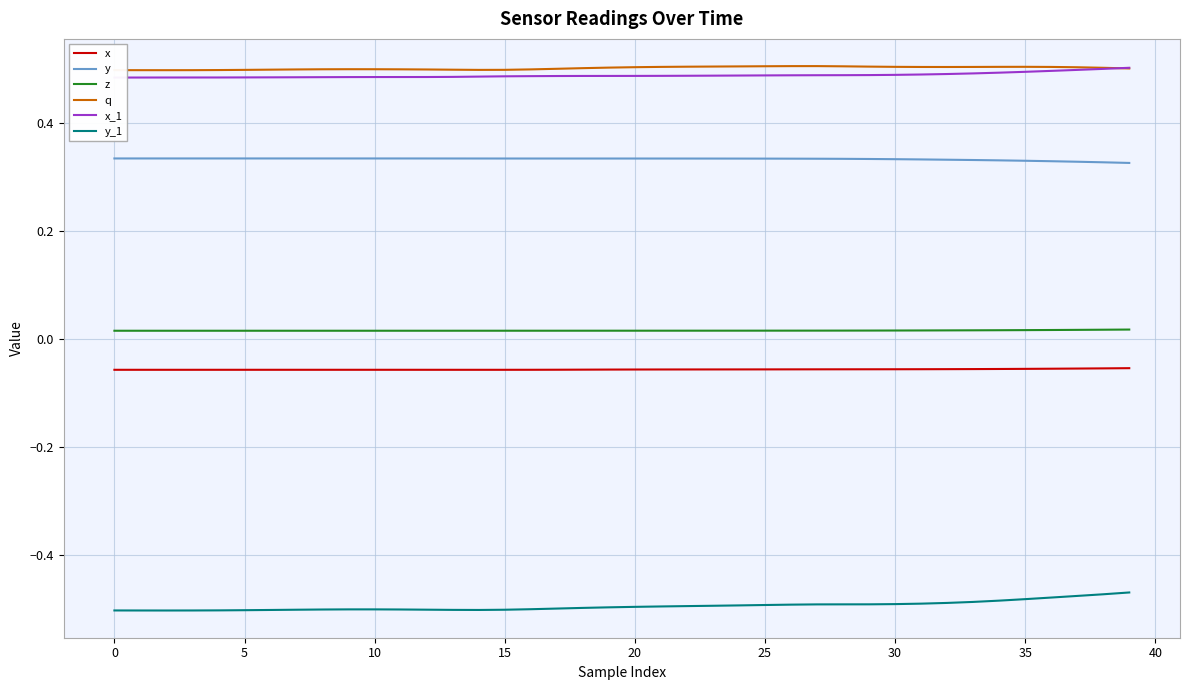

What is the lowest value of the y series?

0.3